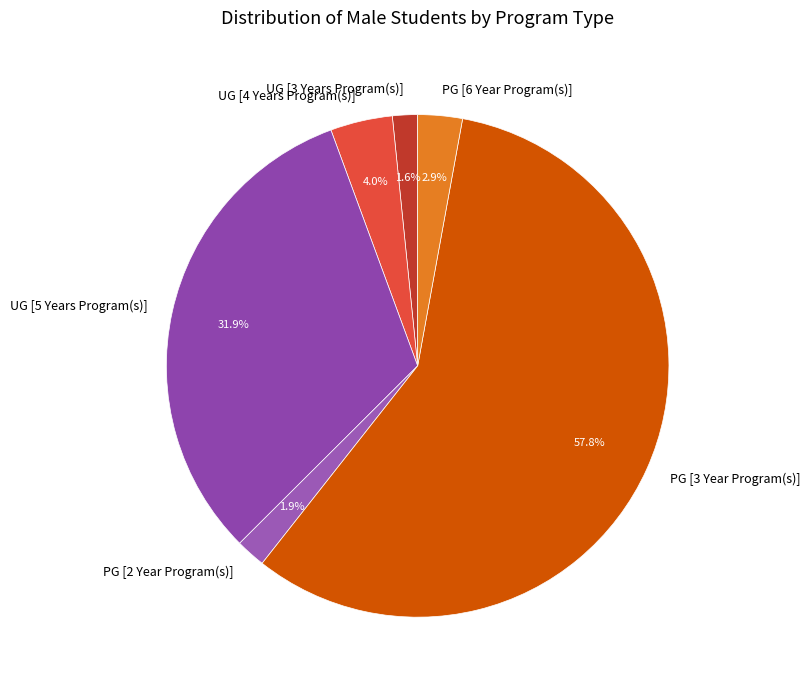

To the nearest percent, what is the difference between the UG [4 Years Program(s)] and PG [6 Year Program(s)] slice percentages?

1%